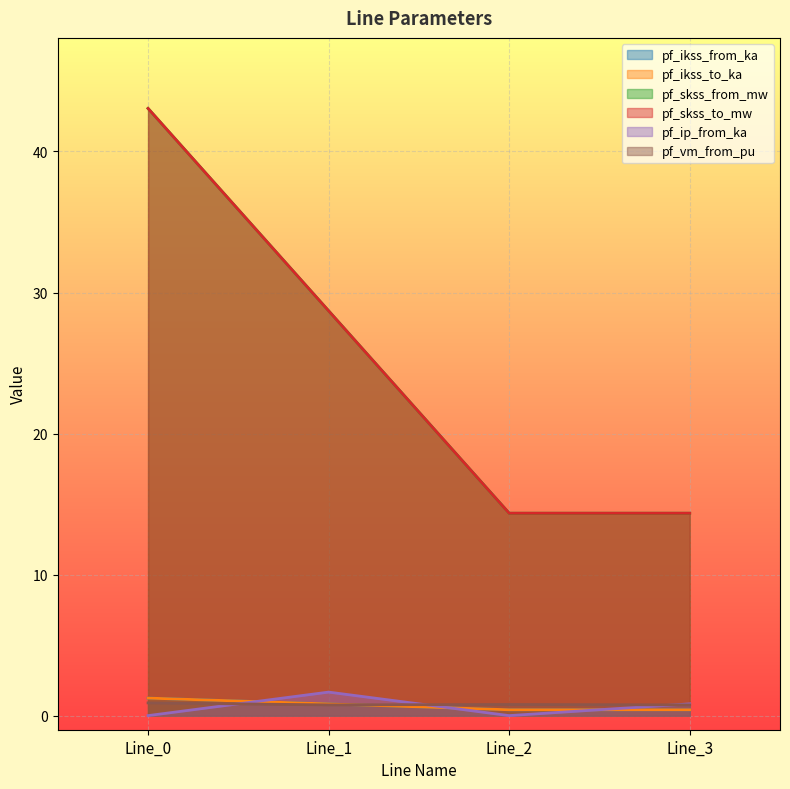

How many data points does each series have?

4